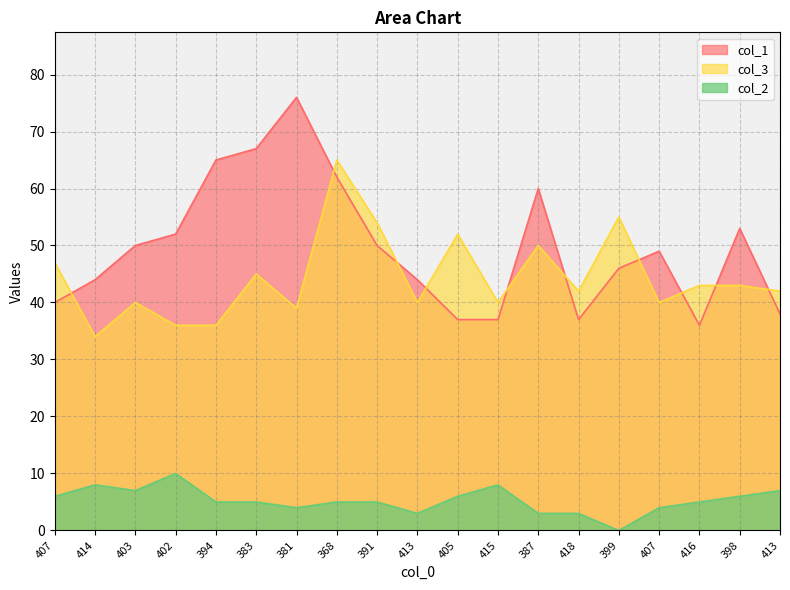

In col_3, how many points are lower than both neighbors (excluding endpoints)?

6